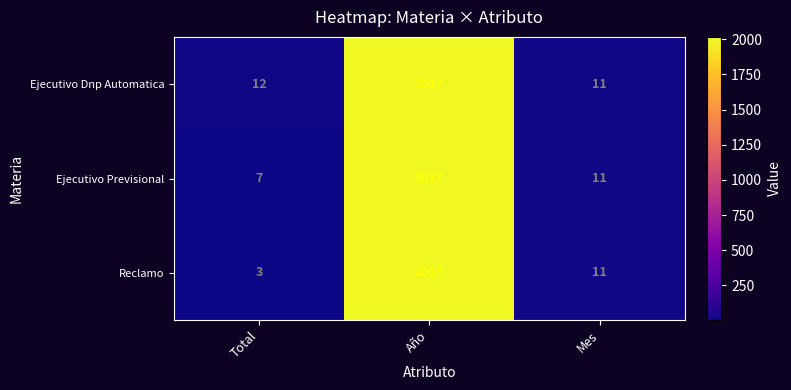

What is the maximum value shown in the chart?

2017